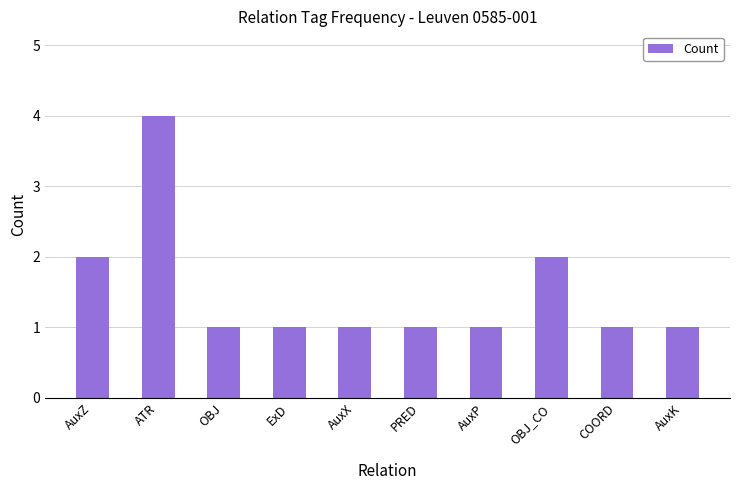

What is the average value?

2